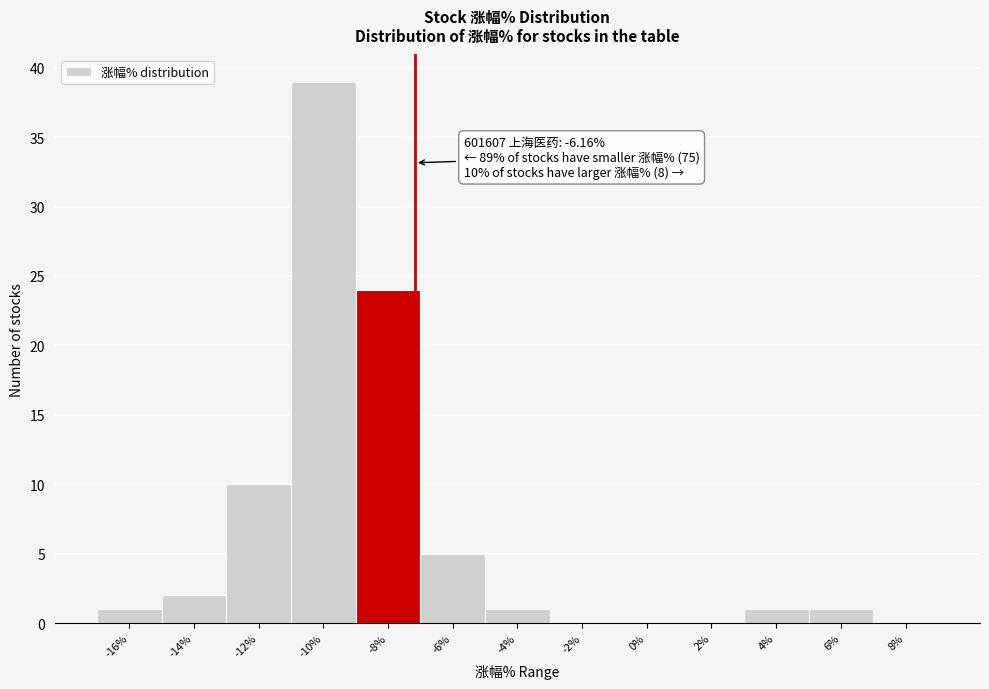

Reading right to left, extract all data points from this chart.

8%=0	6%=1	4%=1	2%=0	0%=0	-2%=0	-4%=1	-6%=5	-8%=24	-10%=39	-12%=10	-14%=2	-16%=1